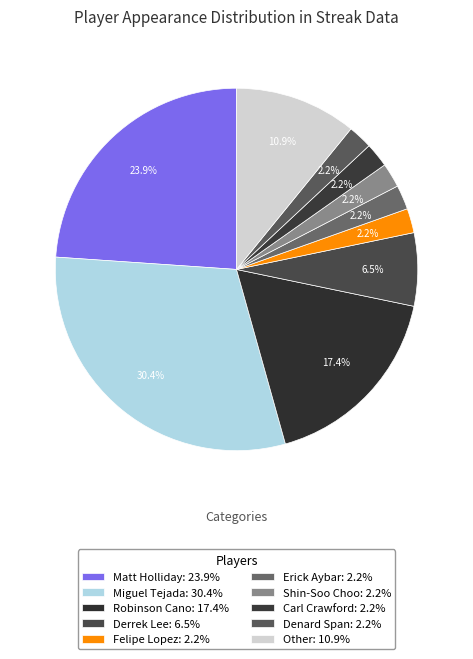

What is the change in value from Matt Holliday to Other?

-6